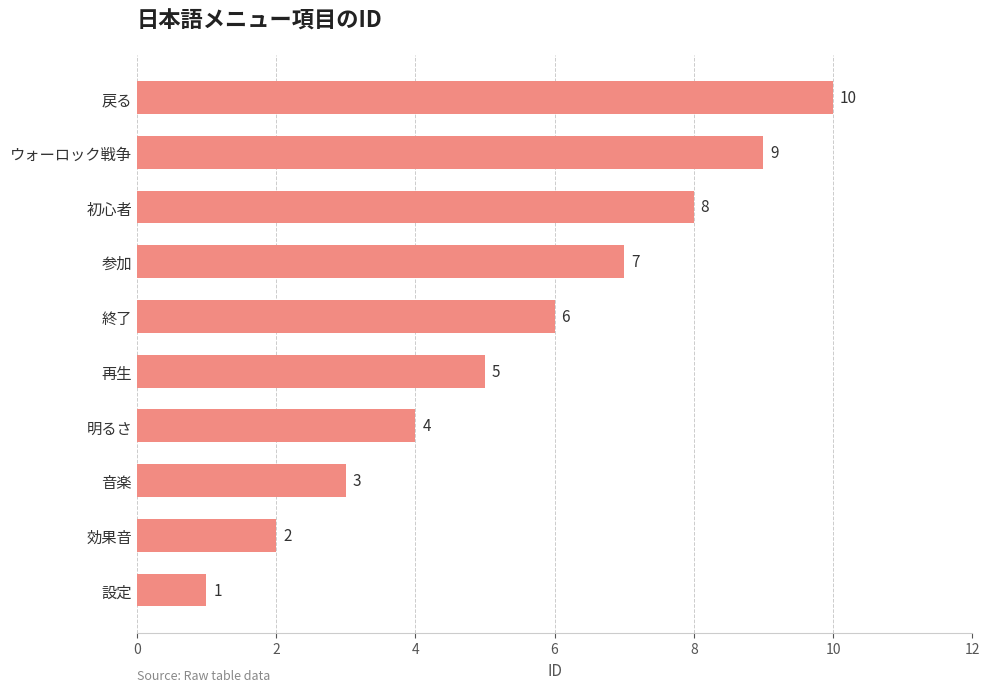

Read the value at 戻る.

10